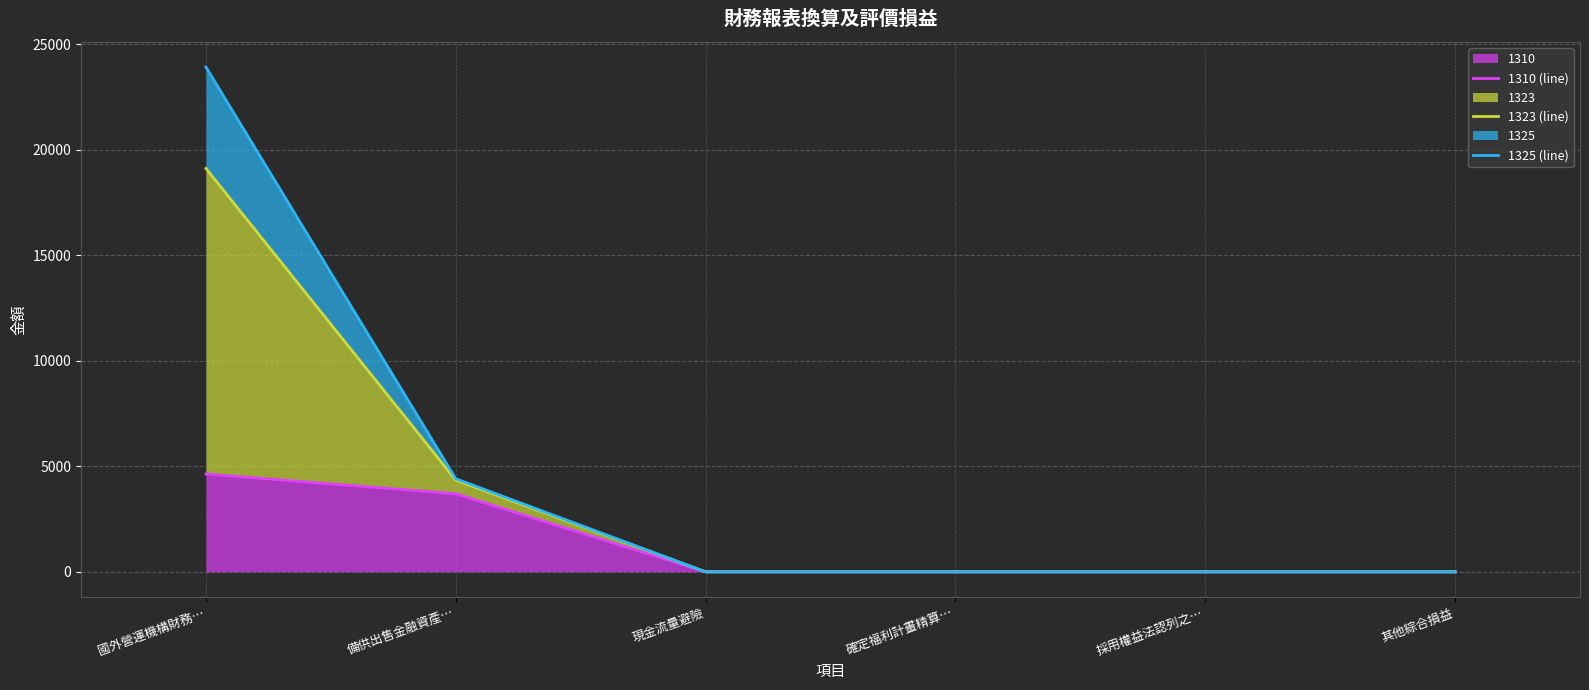

List the labels in order of 1325 (line) value, smallest first.

現金流量避險, 確定福利計畫精算…, 採用權益法認列之…, 其他綜合損益, 備供出售金融資產…, 國外營運機構財務…